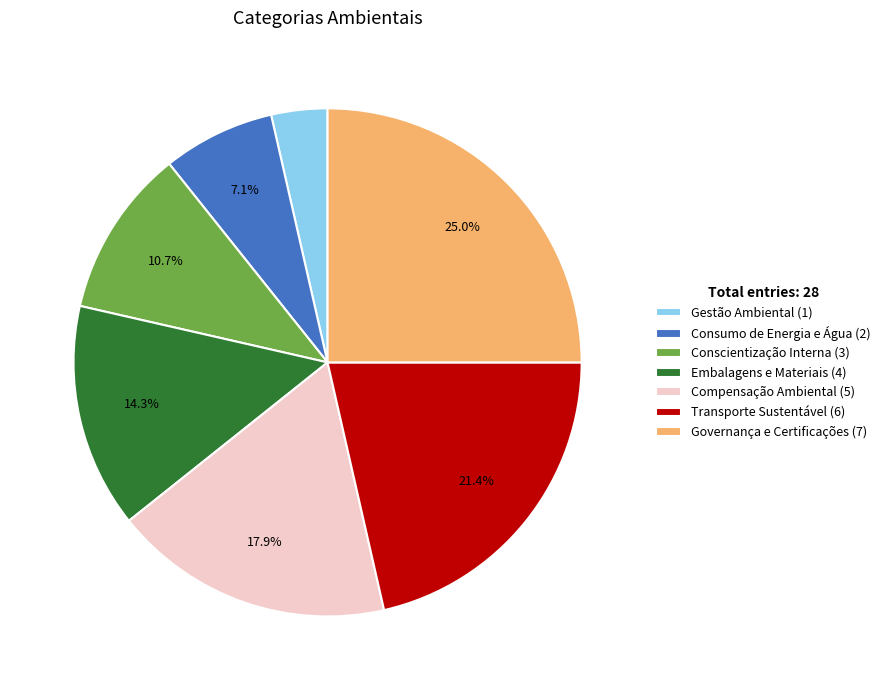

Which has a higher value, Embalagens e Materiais or Conscientização Interna?

Embalagens e Materiais